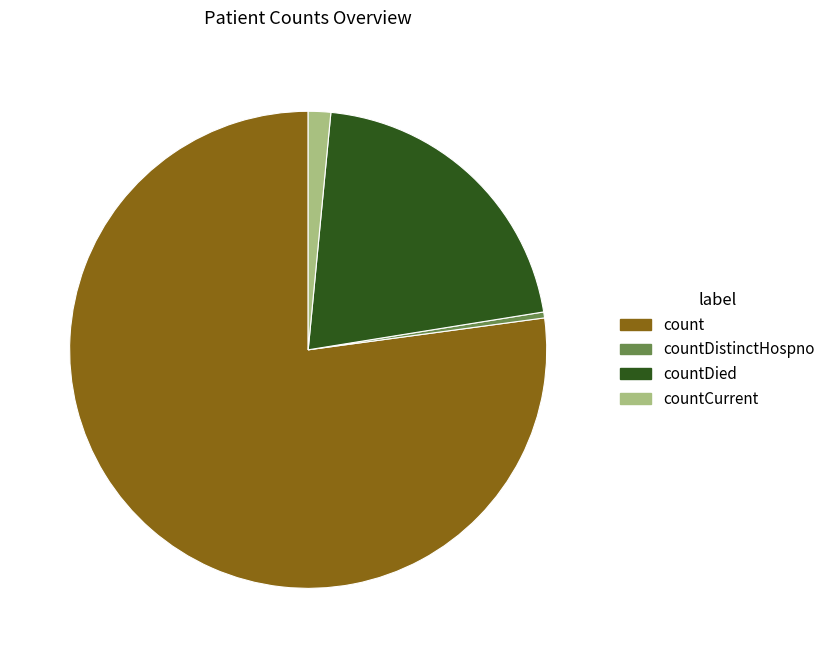

Count the number of slices in the pie.

4